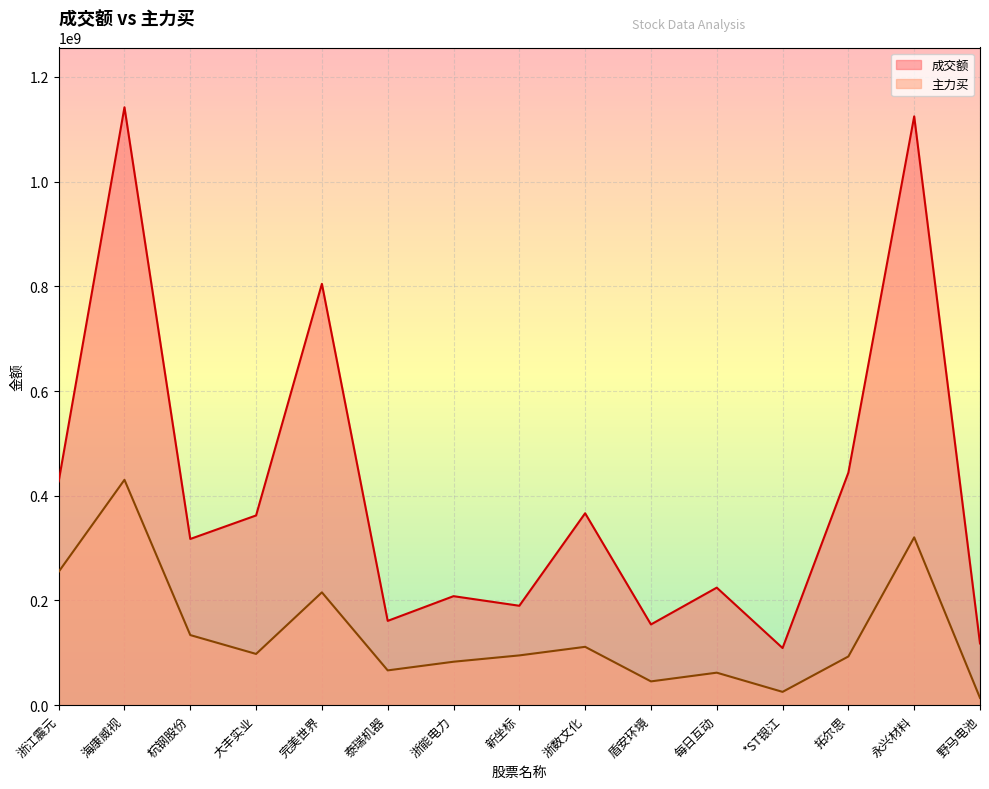

The value of 成交额 at 每日互动 is 91118164. True or false?

False